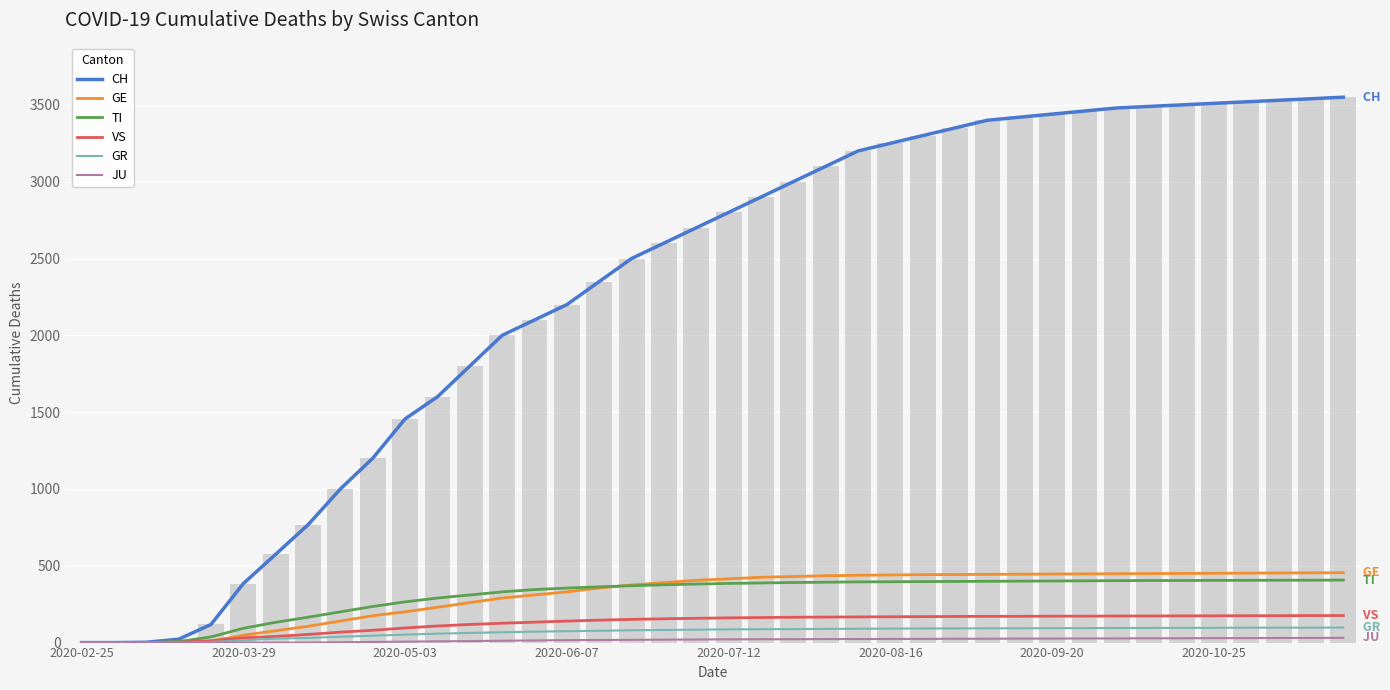

At 2020-05-03, list the series in order from smallest to largest.

JU, GR, VS, GE, TI, CH